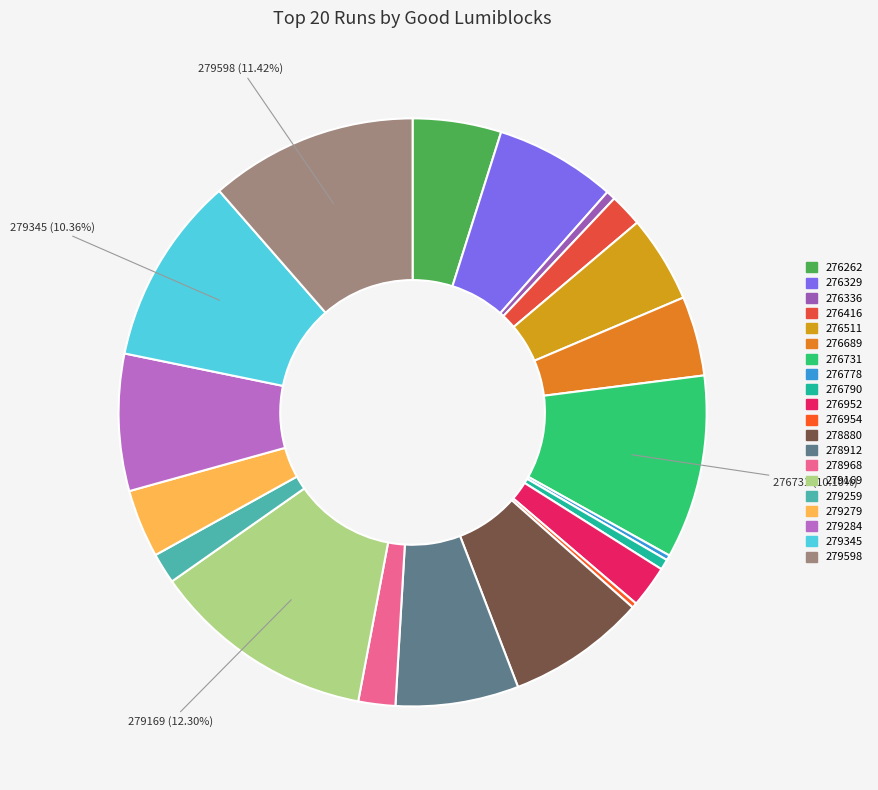

What percentage is the 276262 slice, to the nearest percent?

5%